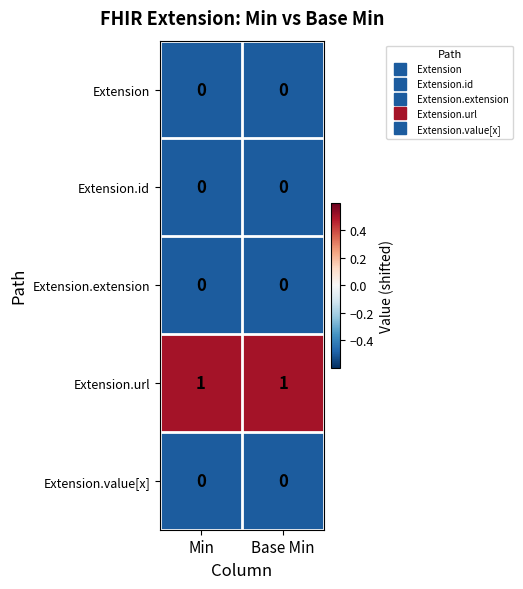

Which series has the largest total across all categories?

Extension.url